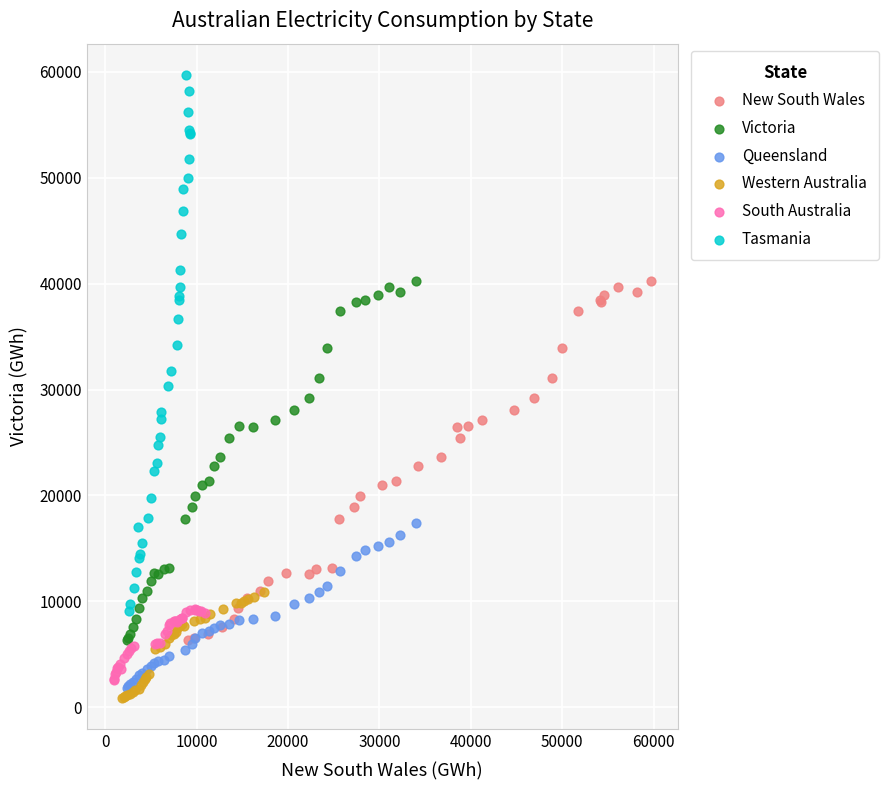

Which series has the widest spread of Y values?

Tasmania